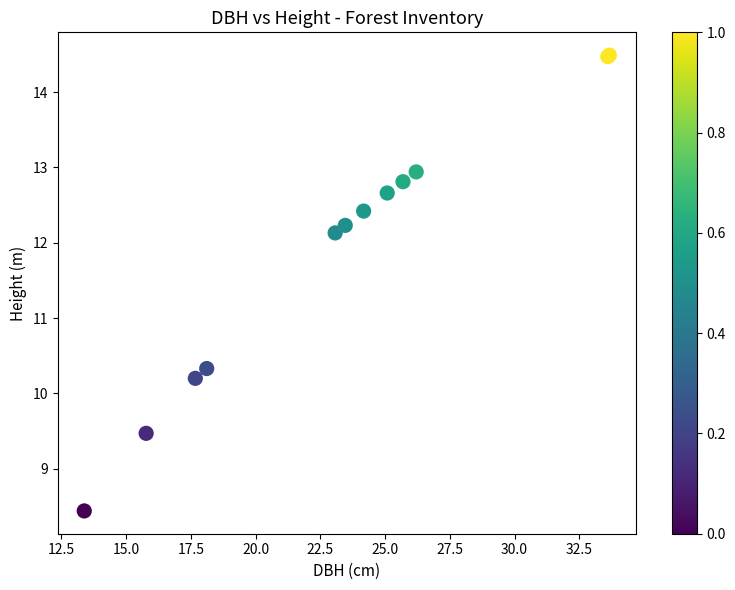

What Y value in the scatter plot is closest to 11?

10.3